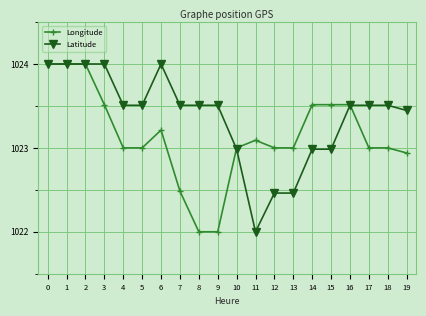

What is the value of the Longitude point at the 3rd from the left?

1024.0